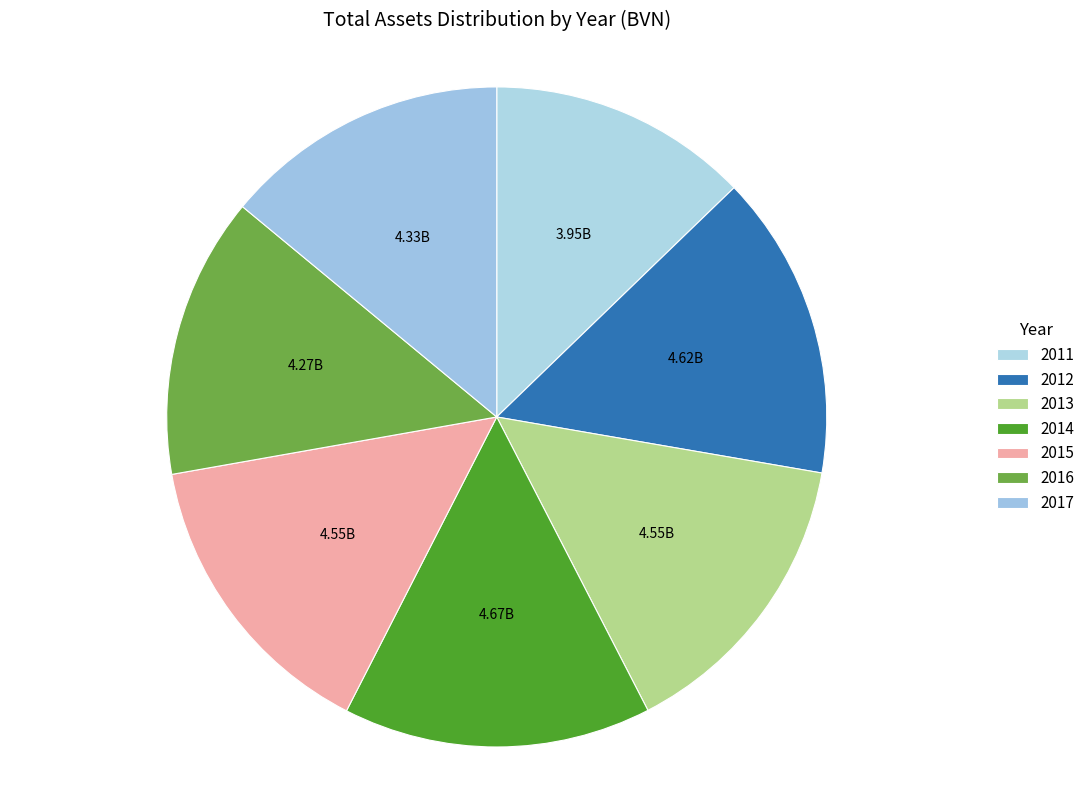

What is the largest slice in the pie chart?

2014